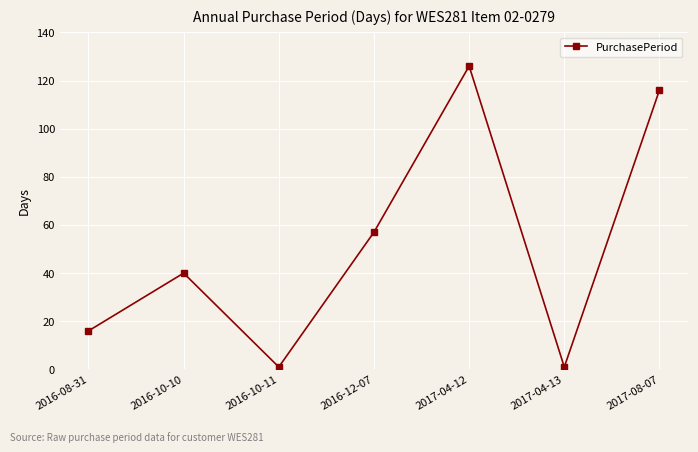

How many interior local valleys (lower than both neighbors) does the data have?

2